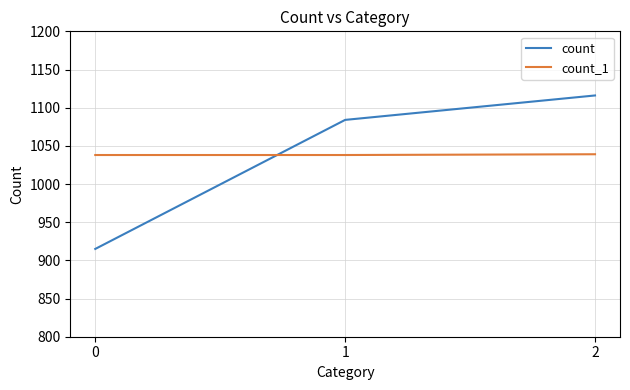

Between 0 and 2, which series saw the biggest shift?

count